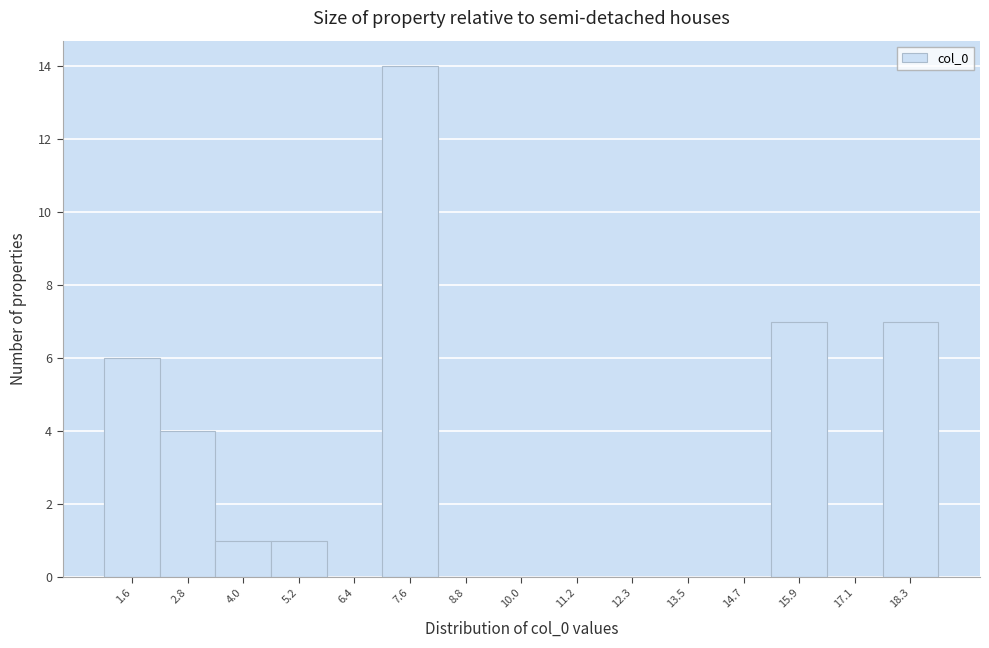

Which range on the x-axis has the tallest bar?

7.0 to 8.2